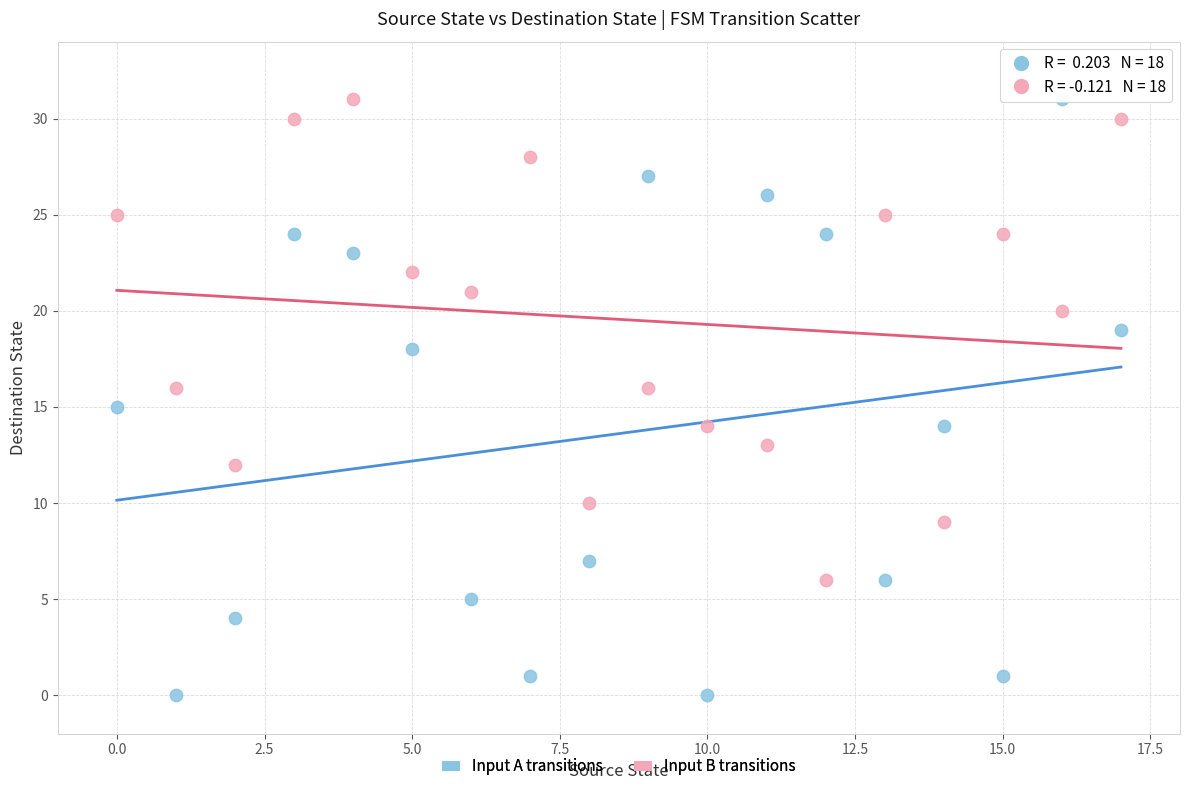

Across all data points, what is the range of Y values (max minus min)?

31